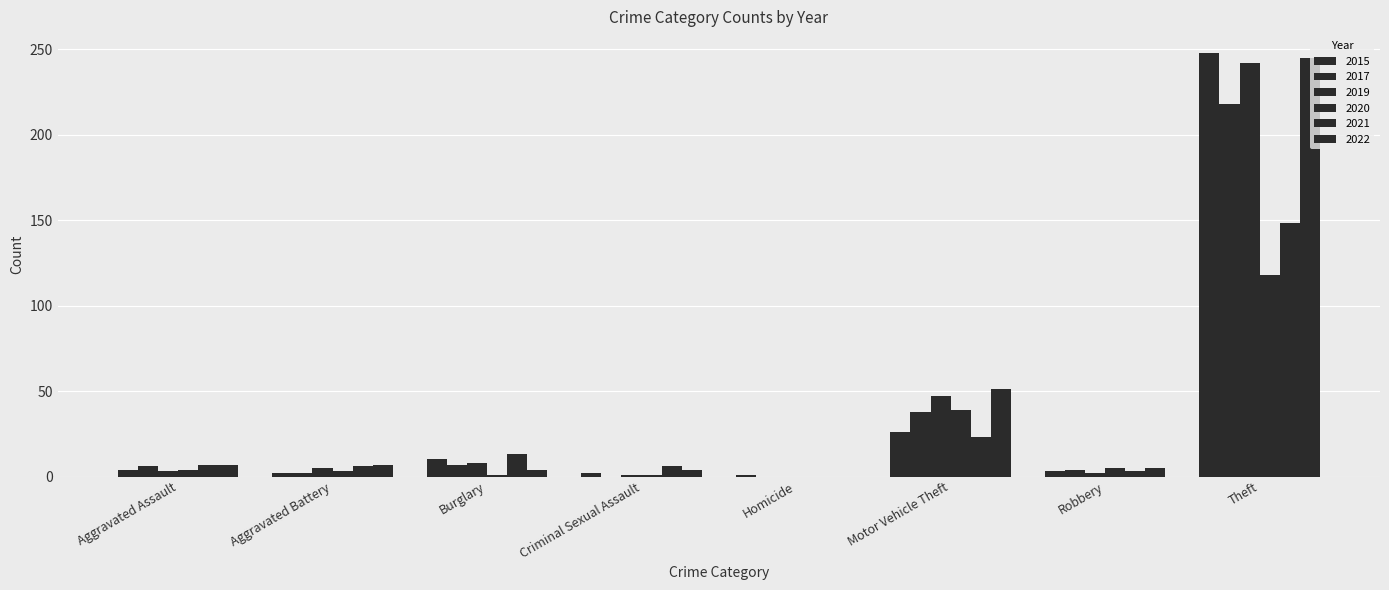

The value of 2017 at Homicide is -120. True or false?

False